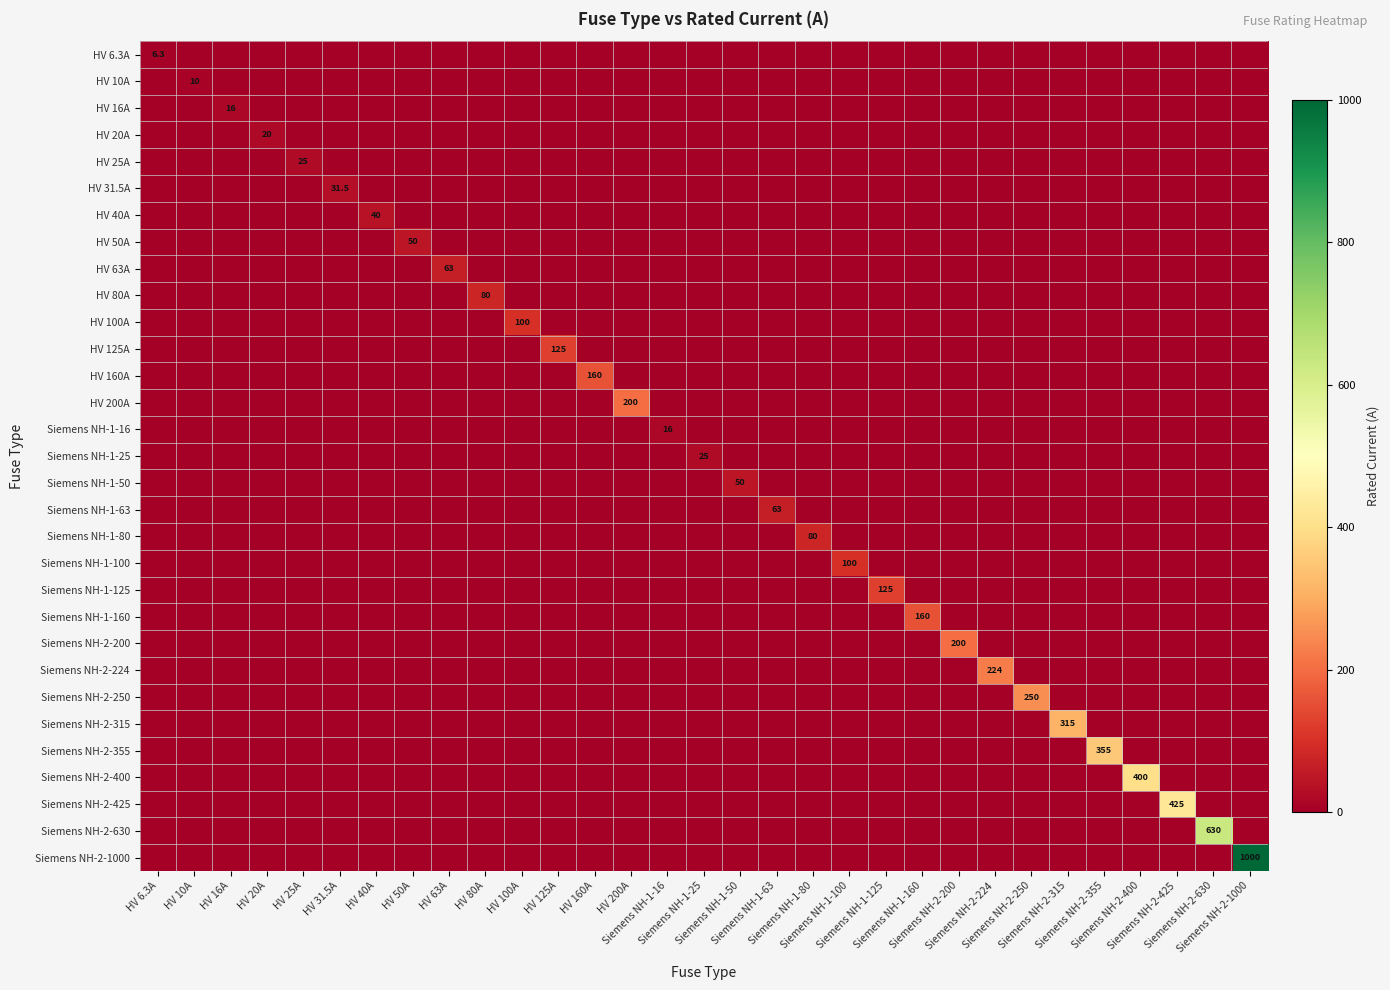

How many distinct data groups are displayed?

31